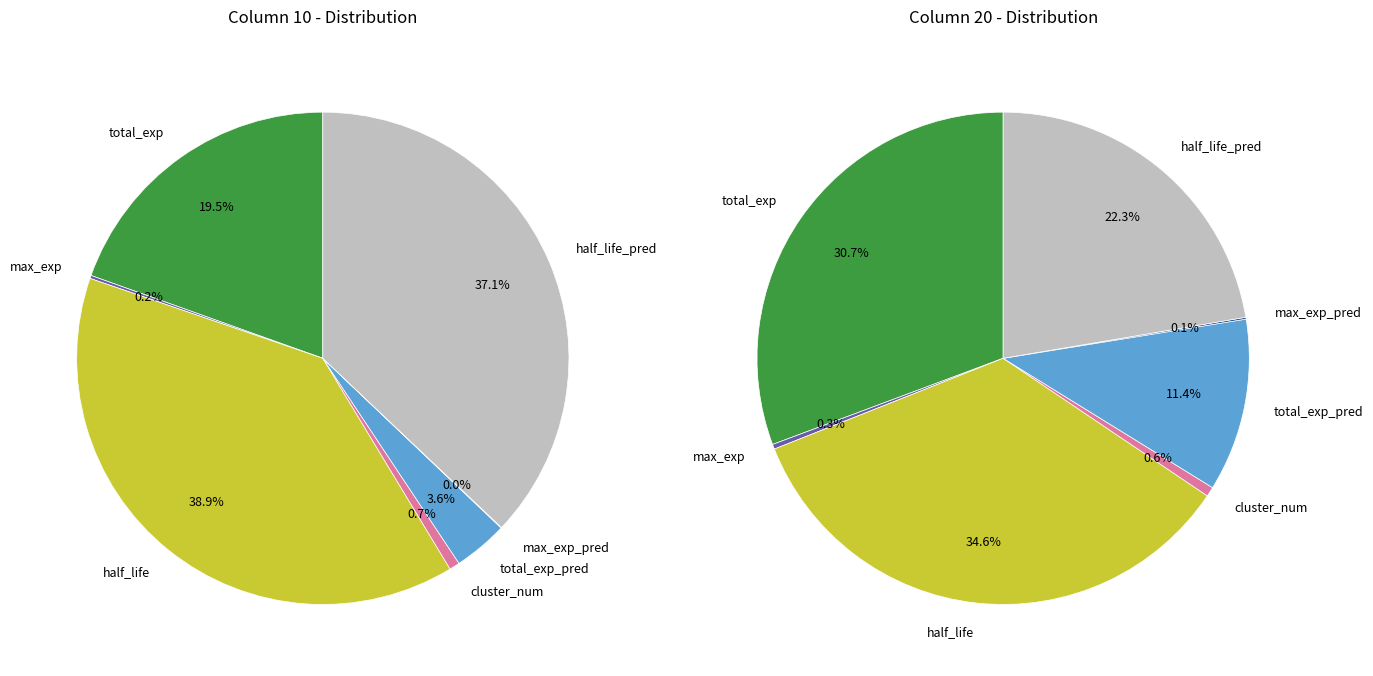

Is there a majority slice in this chart?

No